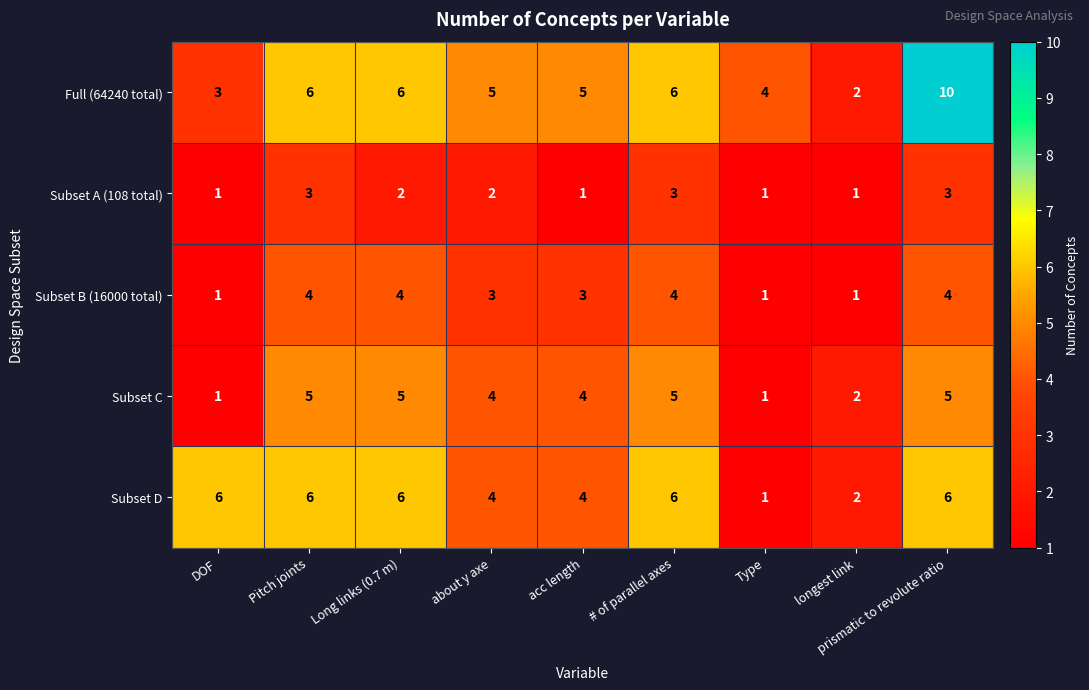

Which series has the largest range (max minus min)?

Full (64240 total)